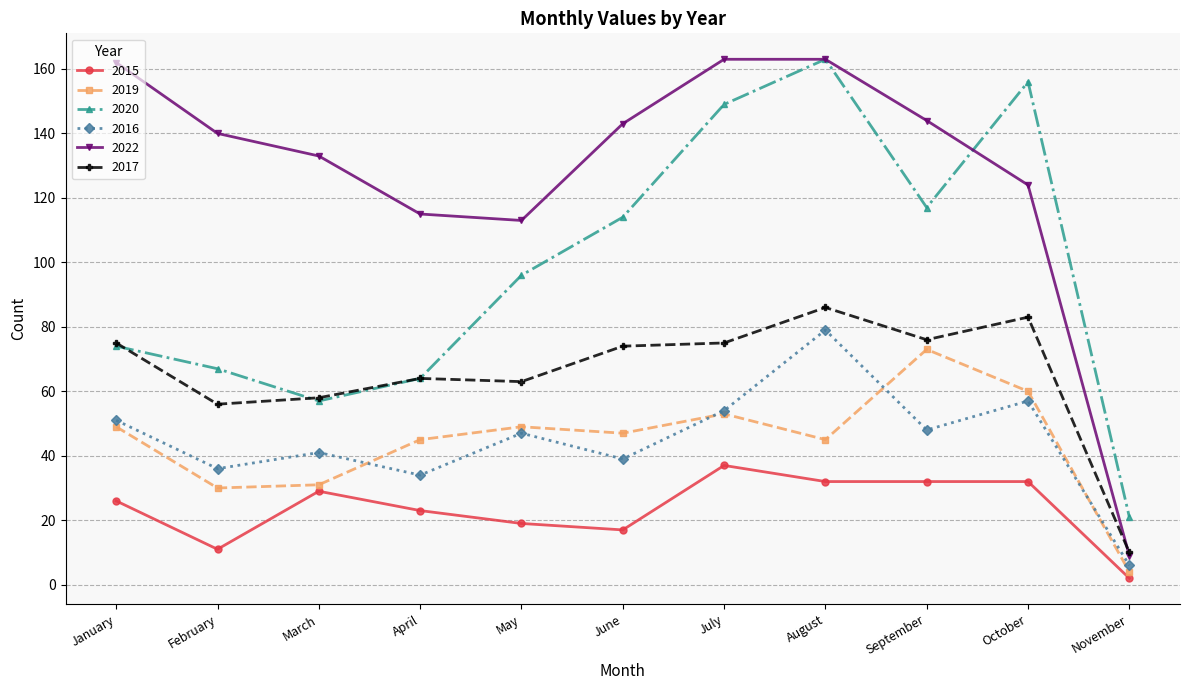

At which category does 2016 reach its first local valley?

February